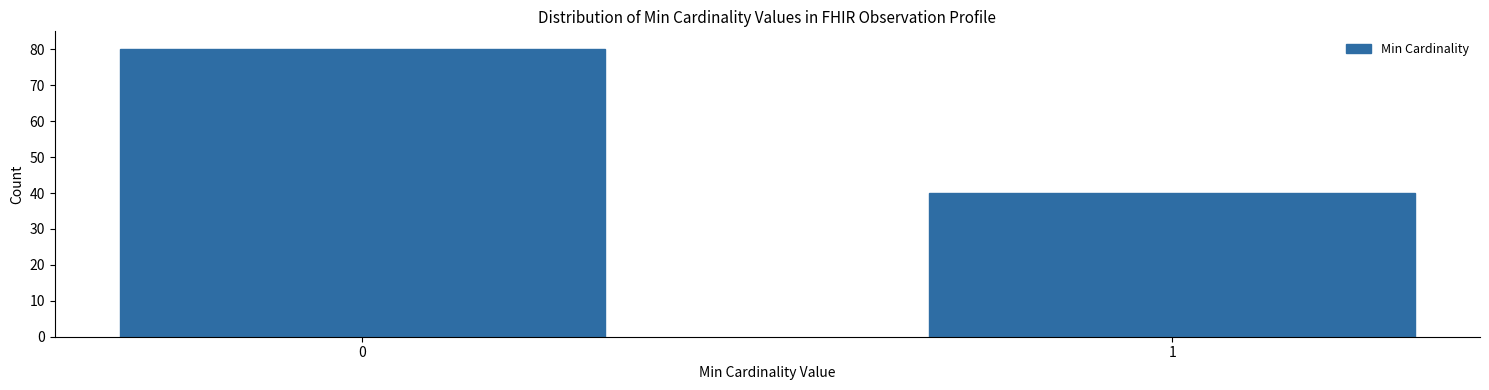

Reading left to right, what are all the values shown in this chart?

0=80	1=40